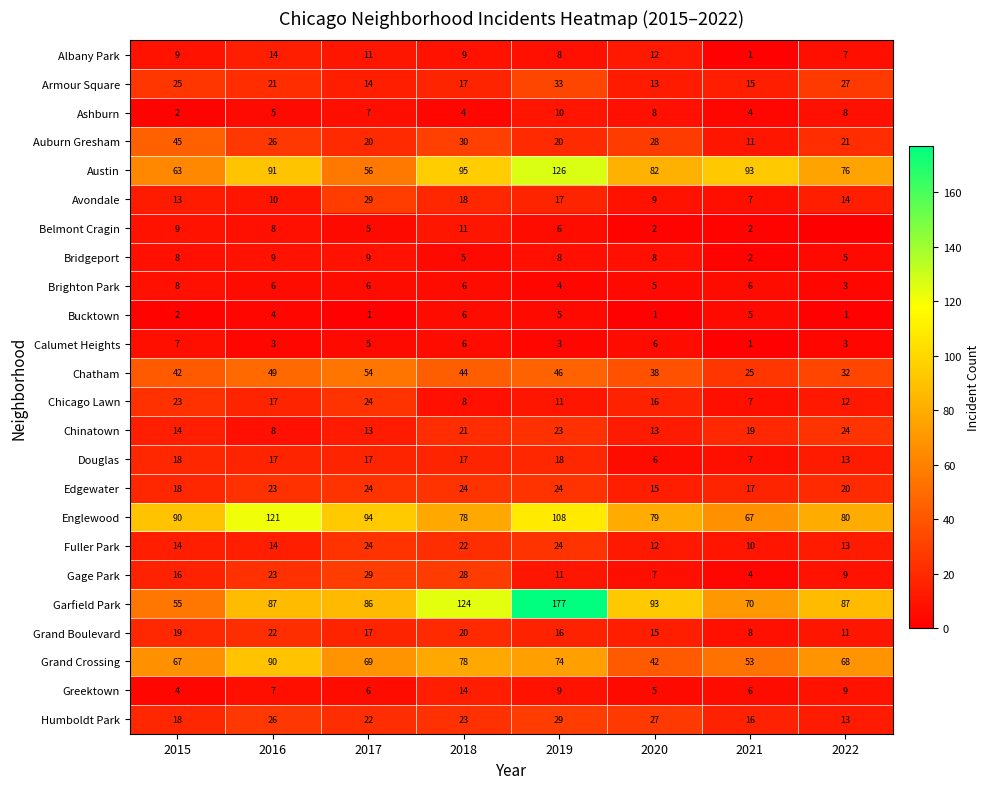

Read the Fuller Park value at 2016, to the nearest 5.

15